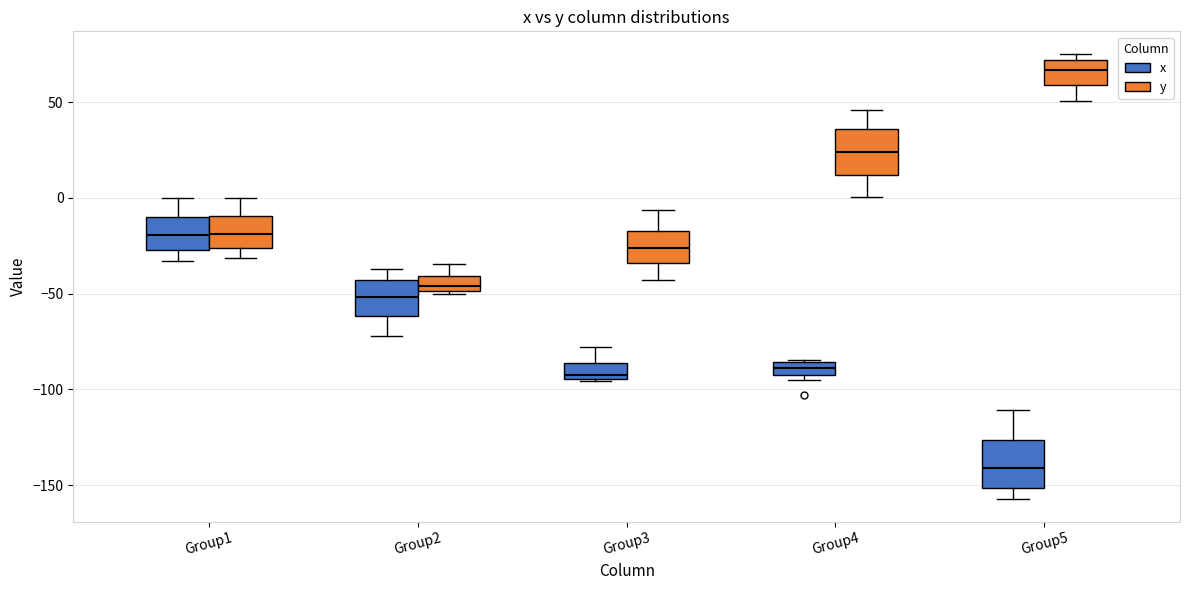

Which box's median line is the highest?

Group5 (y)